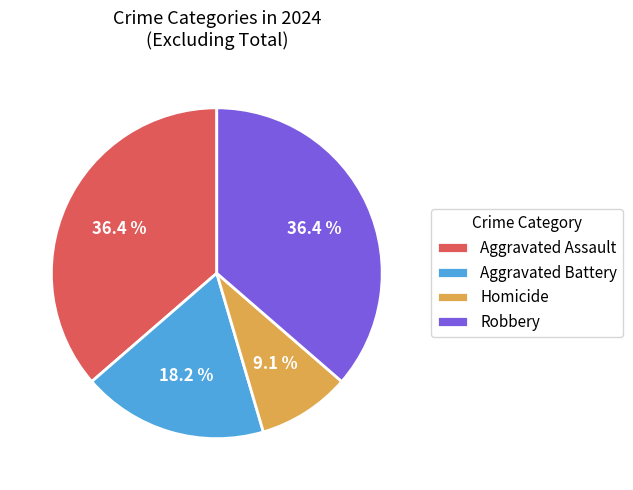

To the nearest percent, what percentage of the pie is Robbery?

36%